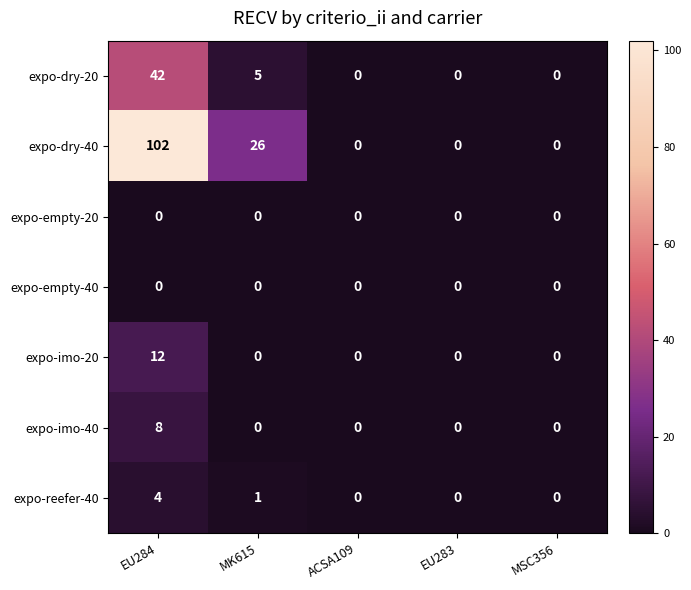

Which series has the largest range (max minus min)?

expo-dry-40